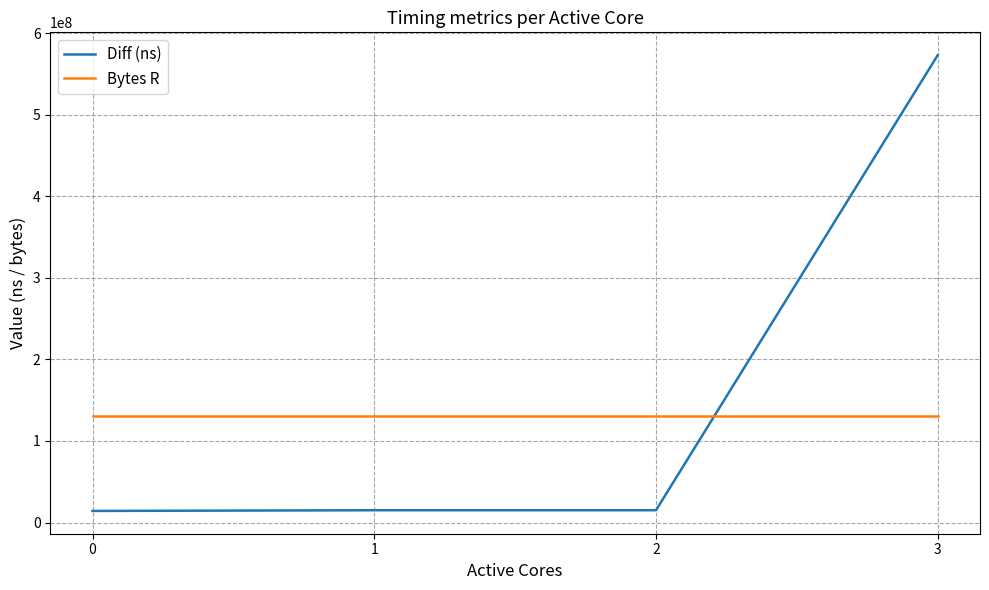

Rank the series by their maximum value, from highest to lowest.

Diff (ns), Bytes R